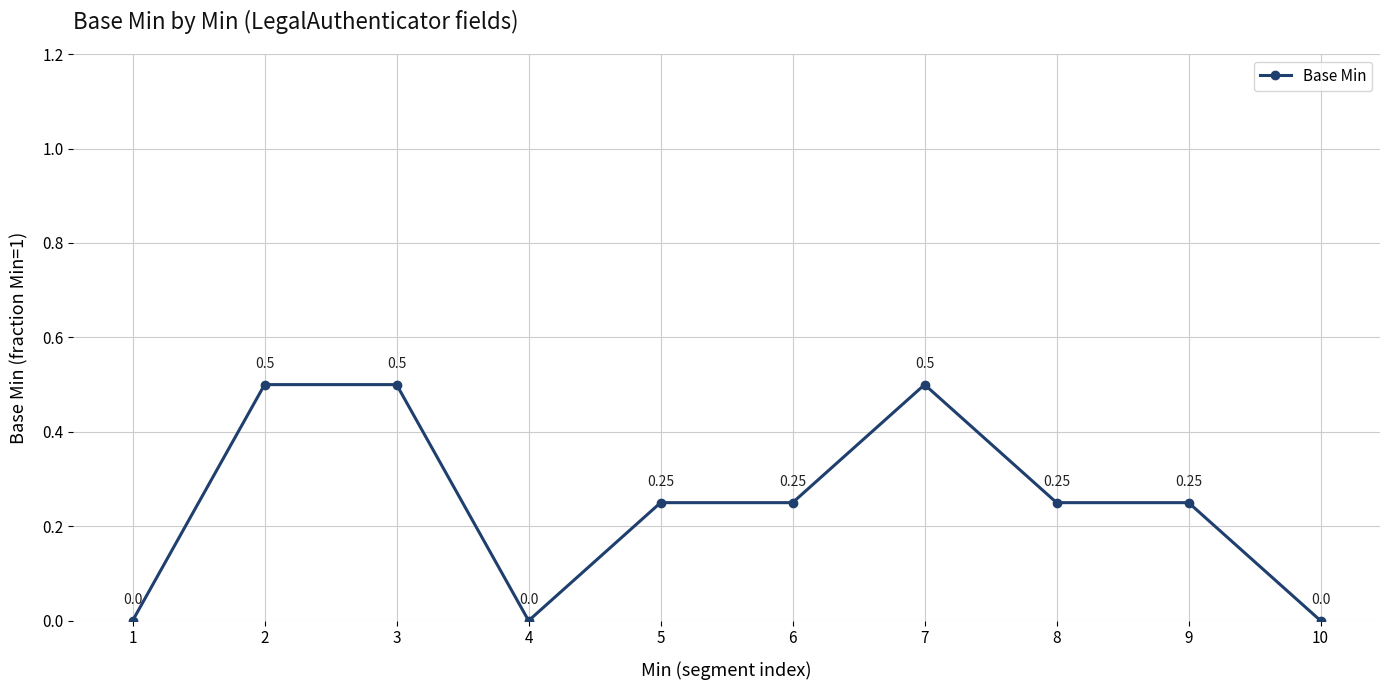

What is the difference between the maximum and minimum values?

0.5